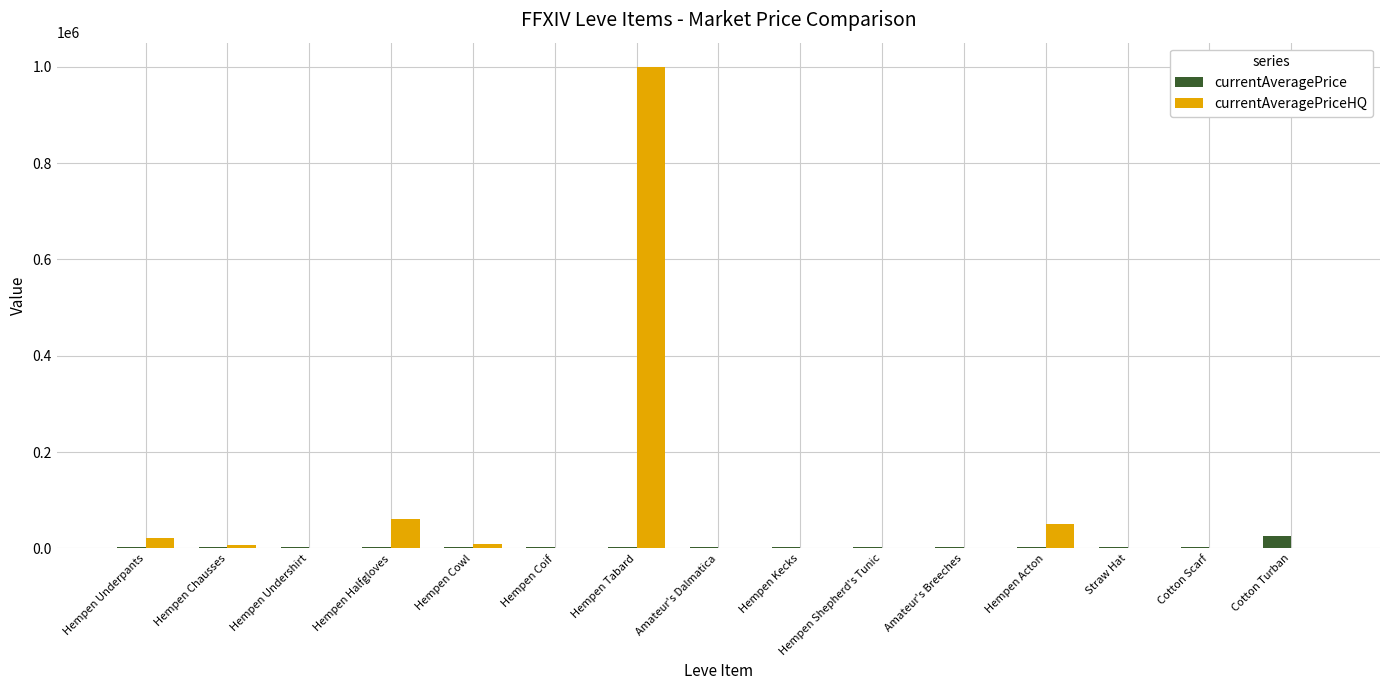

Which series changed the most between Hempen Underpants and Cotton Scarf?

currentAveragePriceHQ